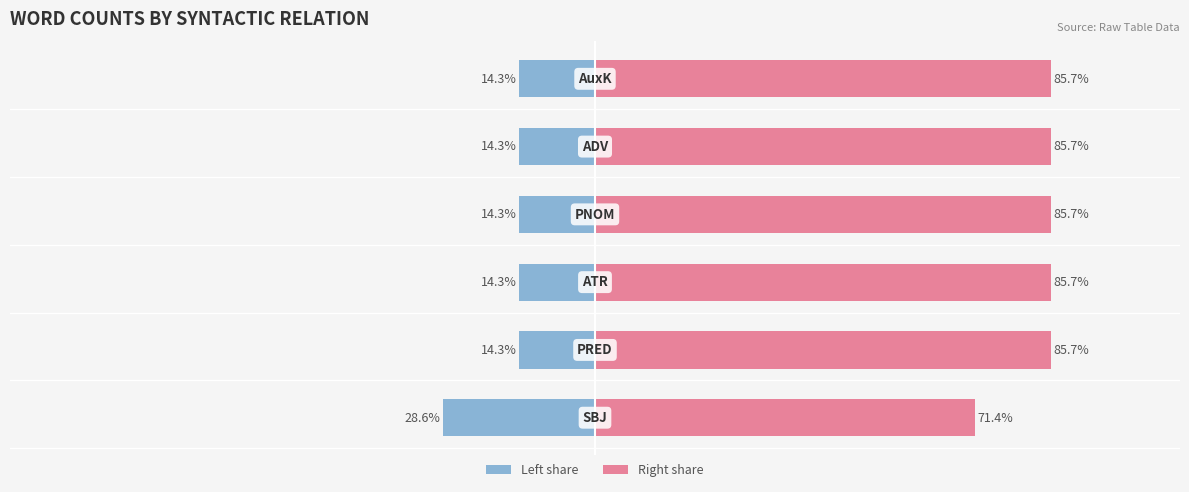

What is the approximate value of @id count (left) at 4?

-14.3